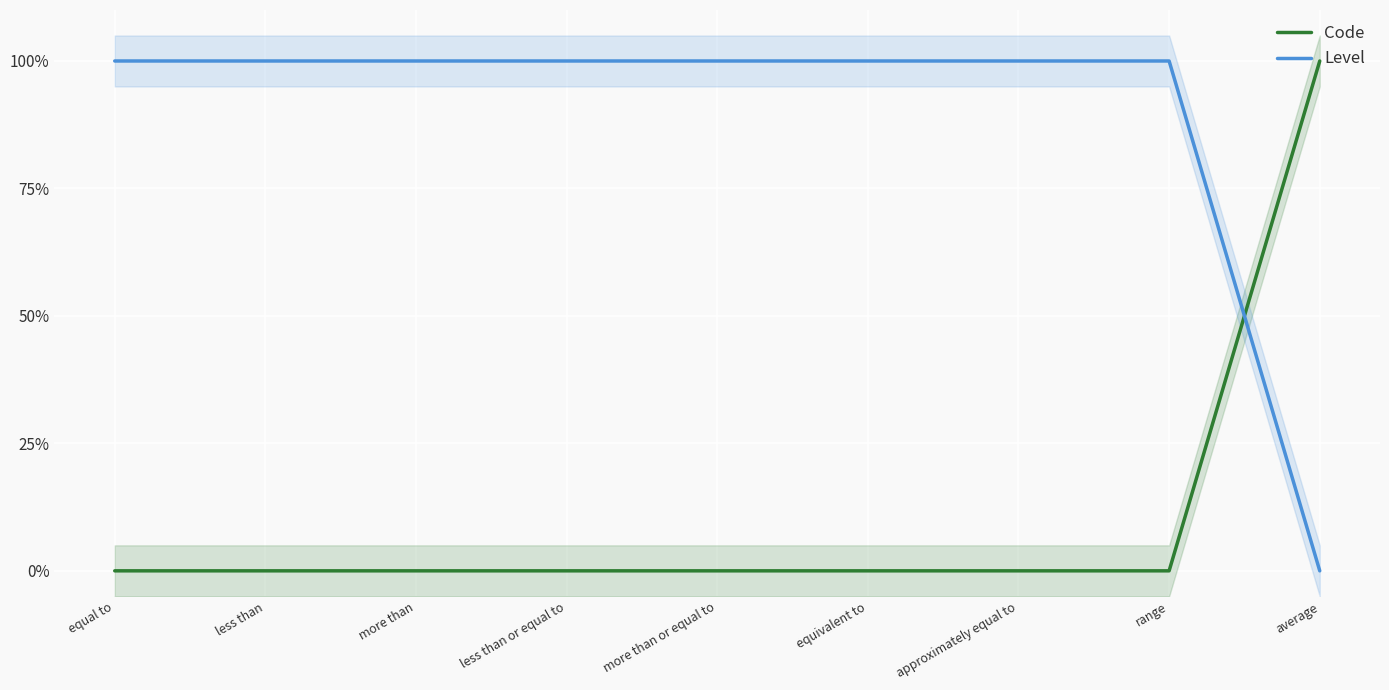

What is the sum of the Level values at average and approximately equal to?

1.0